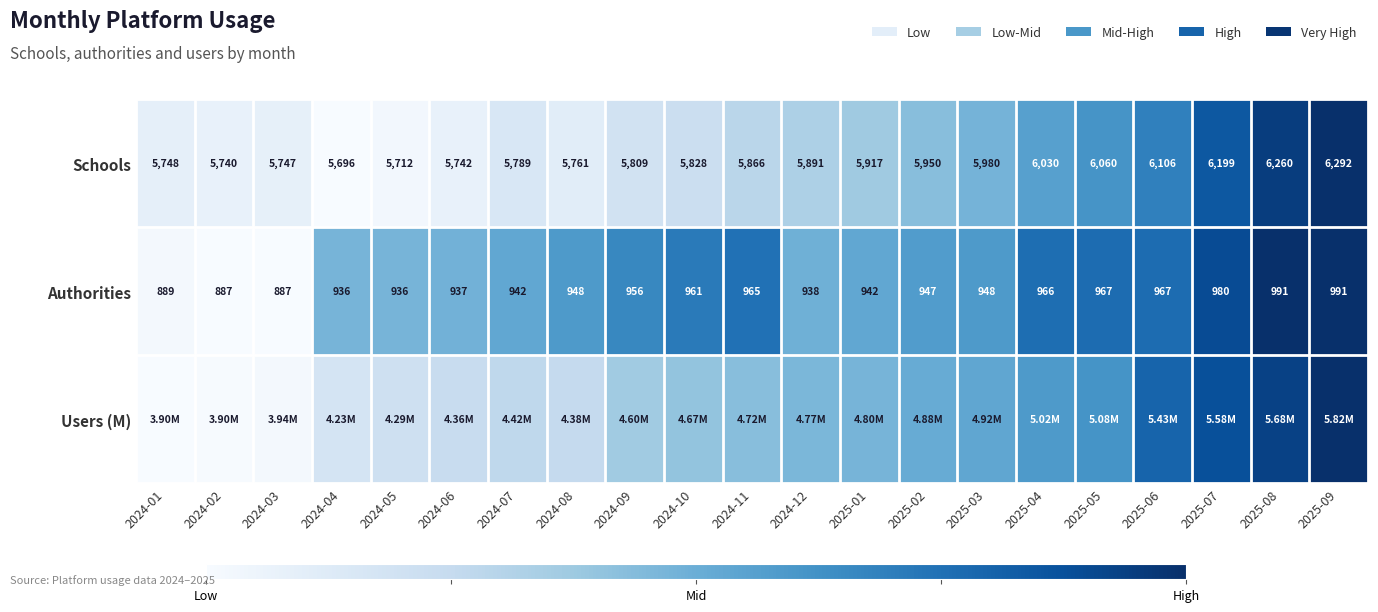

Which series has the widest spread of values?

Schools